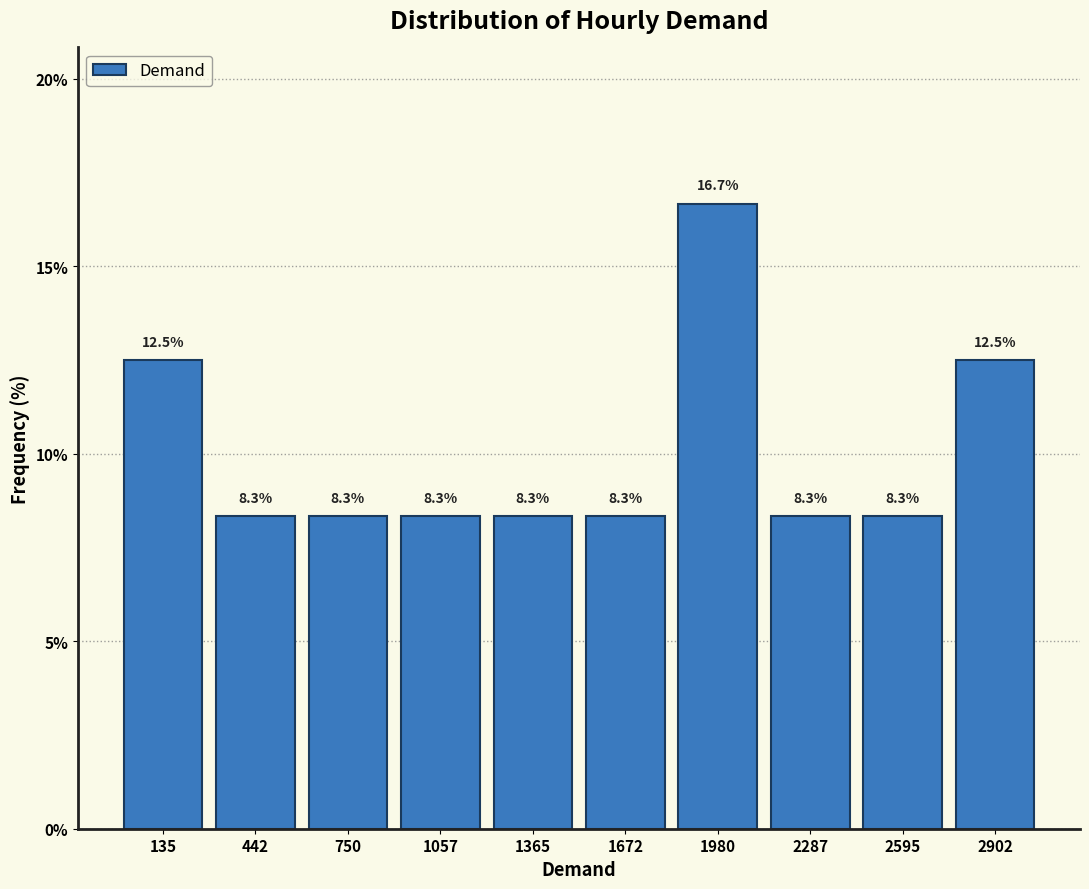

What is the height of the bar covering 1850 to 2150 on the x-axis? The bar edges are not printed on the chart, so give them approximately, as read against the axis.

16.7